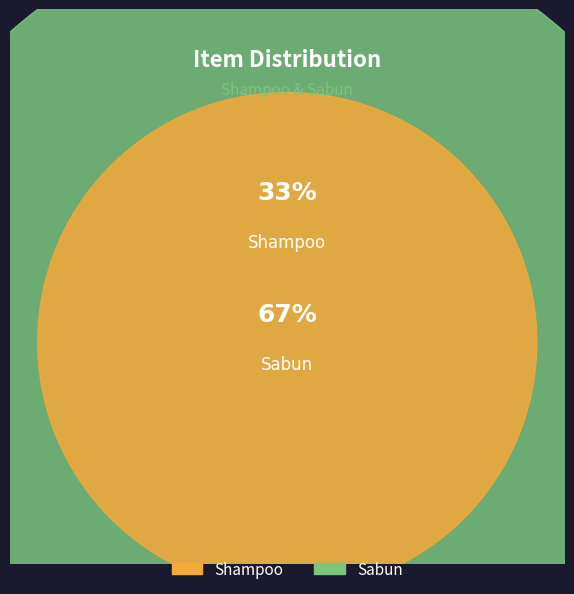

To the nearest percent, what percentage of the pie is Sabun?

67%